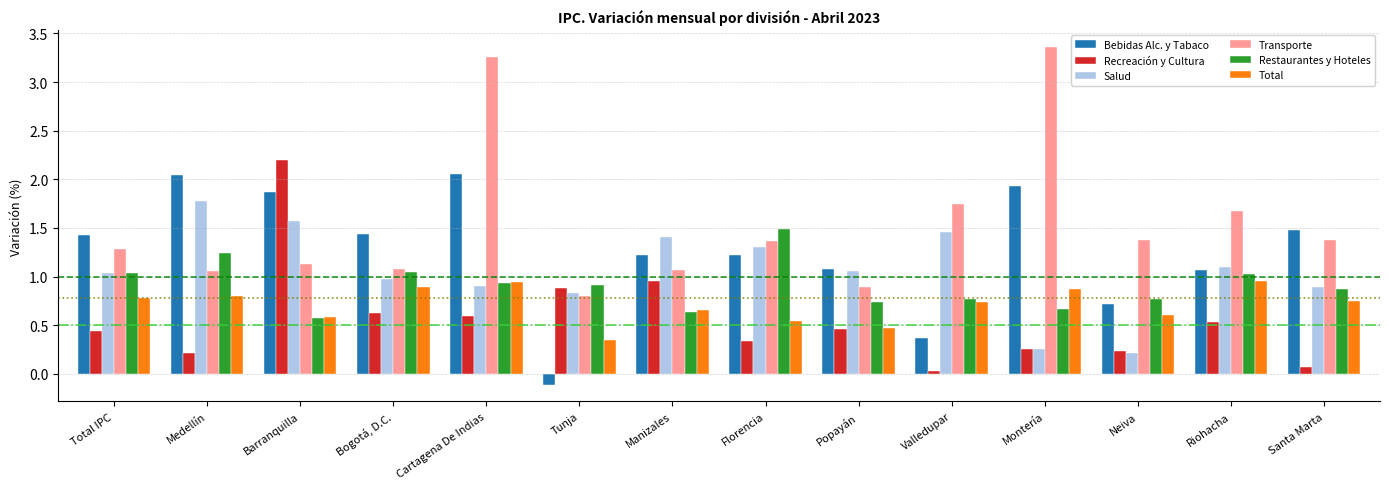

What is the label of the 7th bar from the right?

Florencia